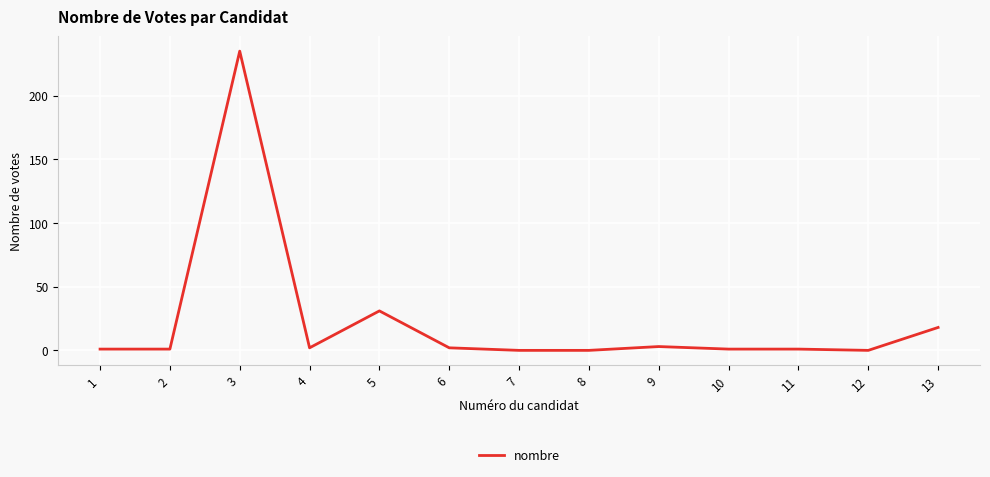

What is the sum of the values at 6 and 13?

20